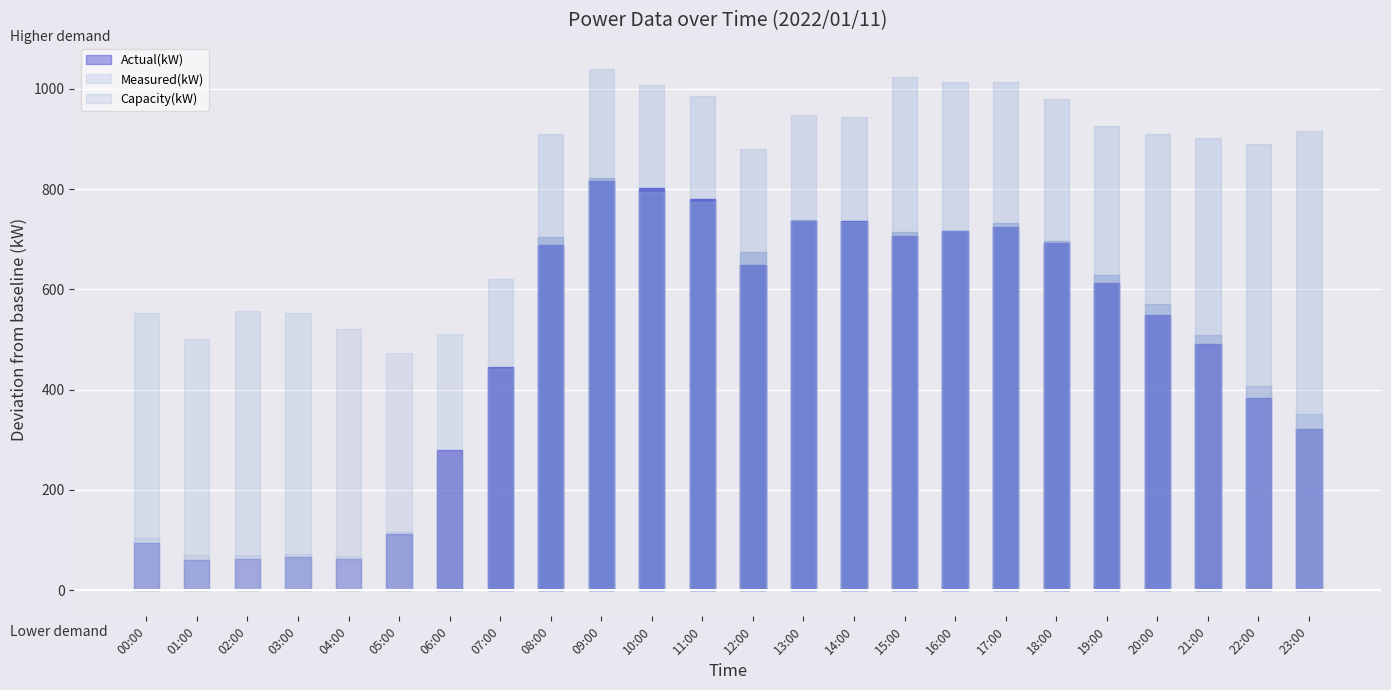

Where is the first local minimum for Capacity(kW)?

01:00